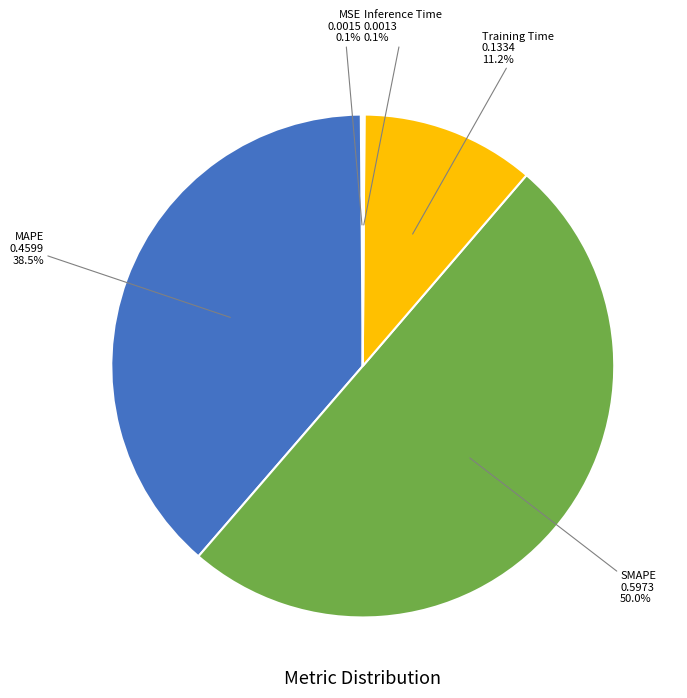

Which slice represents more than half of the pie?

SMAPE